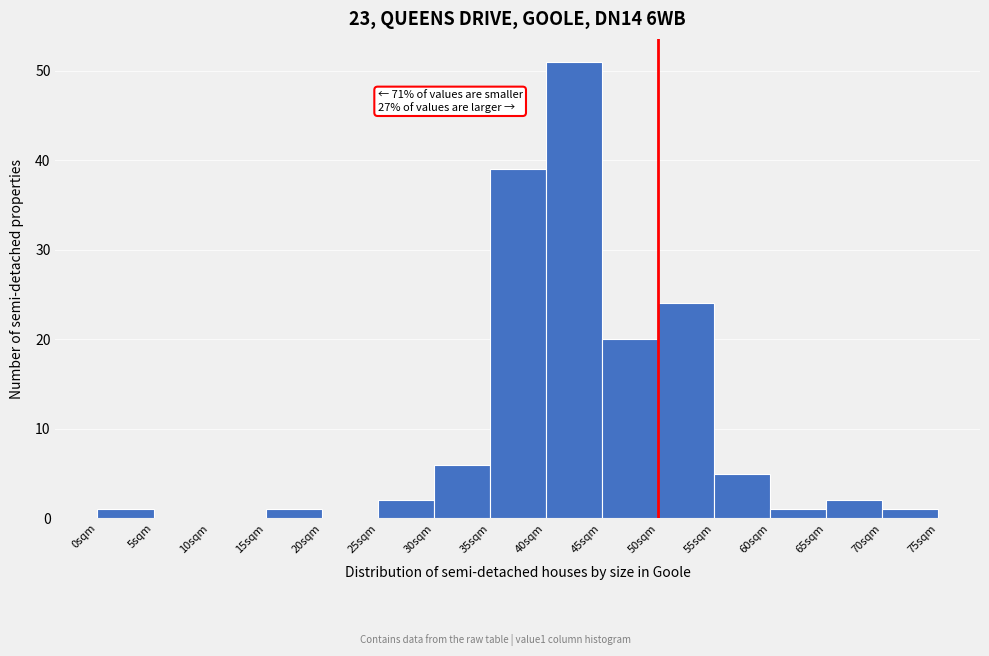

Over which range of the x-axis is the bar tallest?

40 to 45